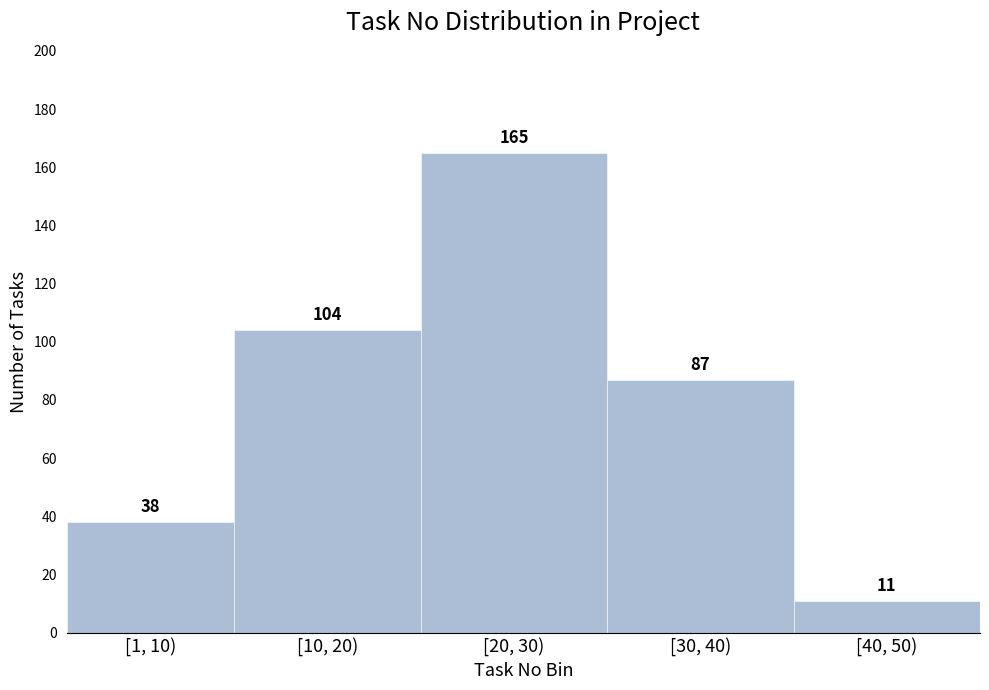

Reading left to right, list all the values displayed in this chart.

38	104	165	87	11